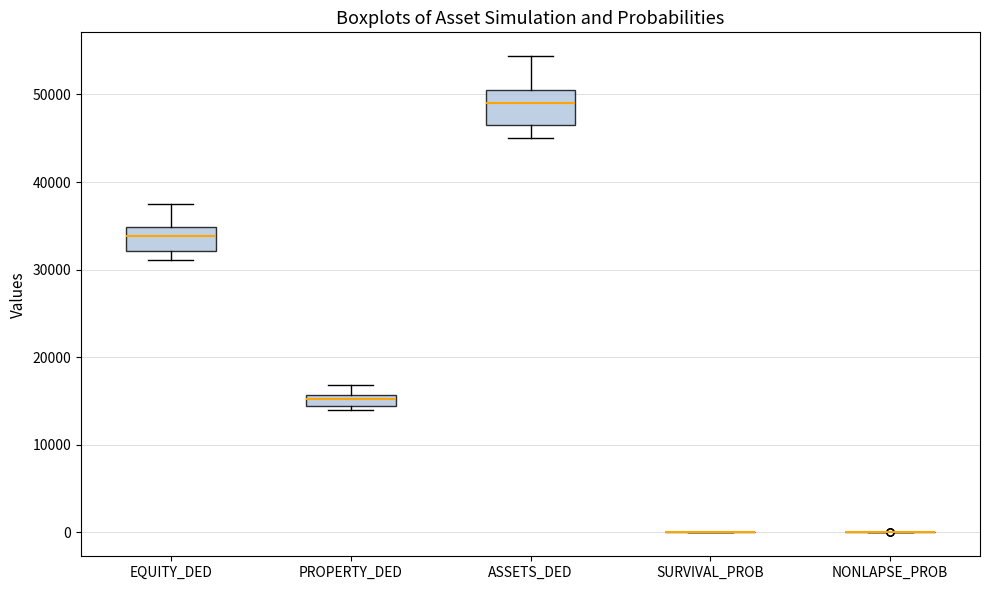

Which box is the tallest, from its lower edge to its upper edge?

ASSETS_DED